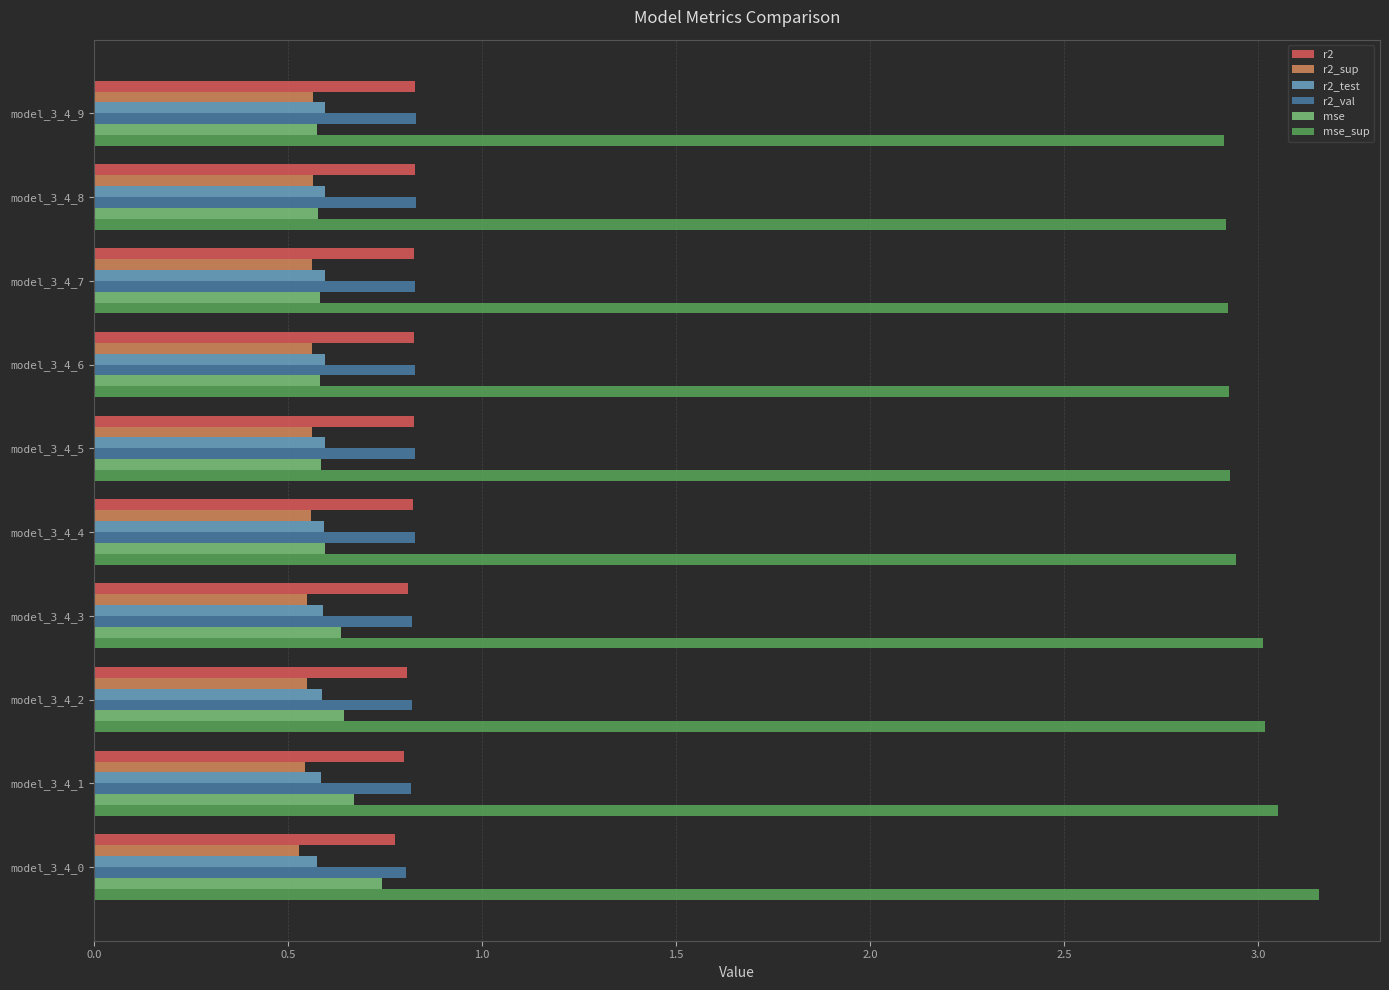

How many r2 values are between 0 and 1?

10